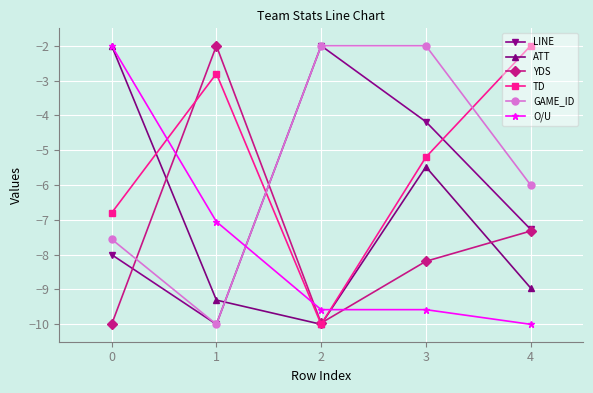

What is the smallest value displayed?

-10.0